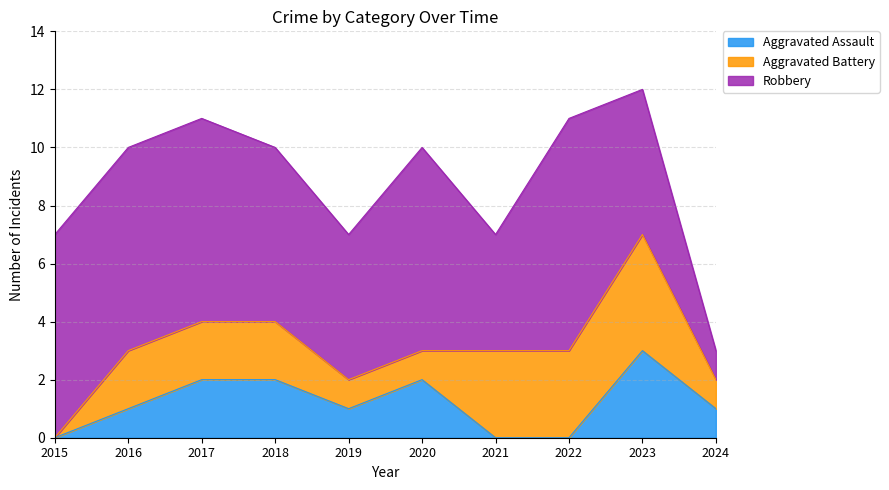

True or false: Robbery and Aggravated Battery intersect in this chart.

False